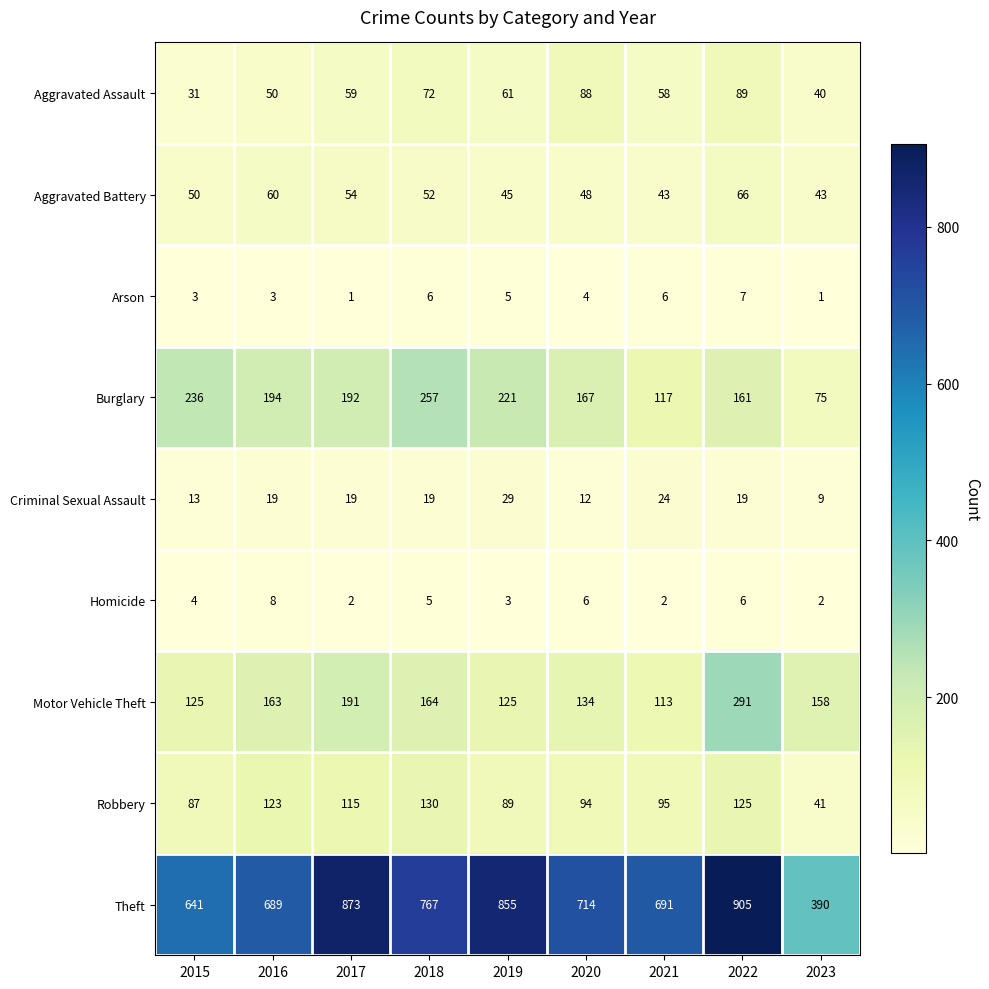

At how many categories does at least one series exceed 346?

9